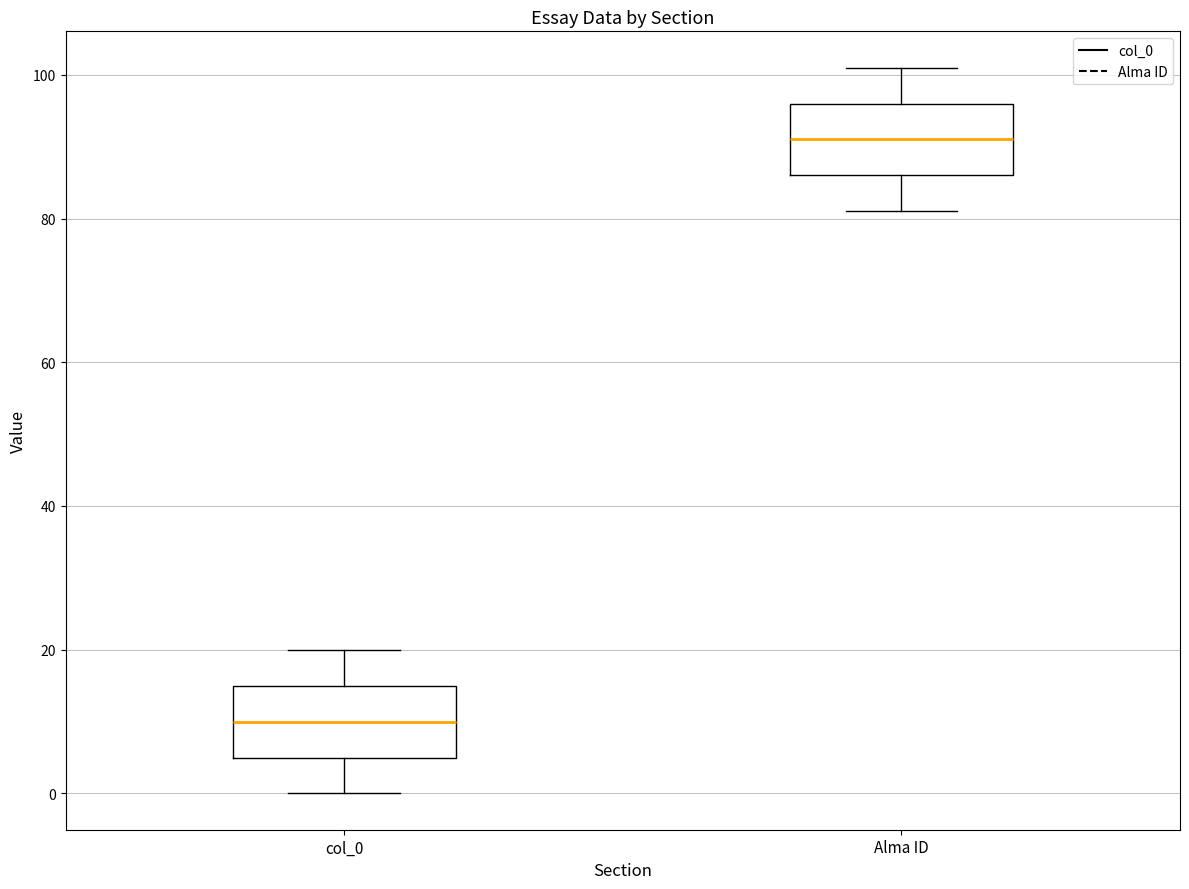

Which box has the highest median line?

Alma ID